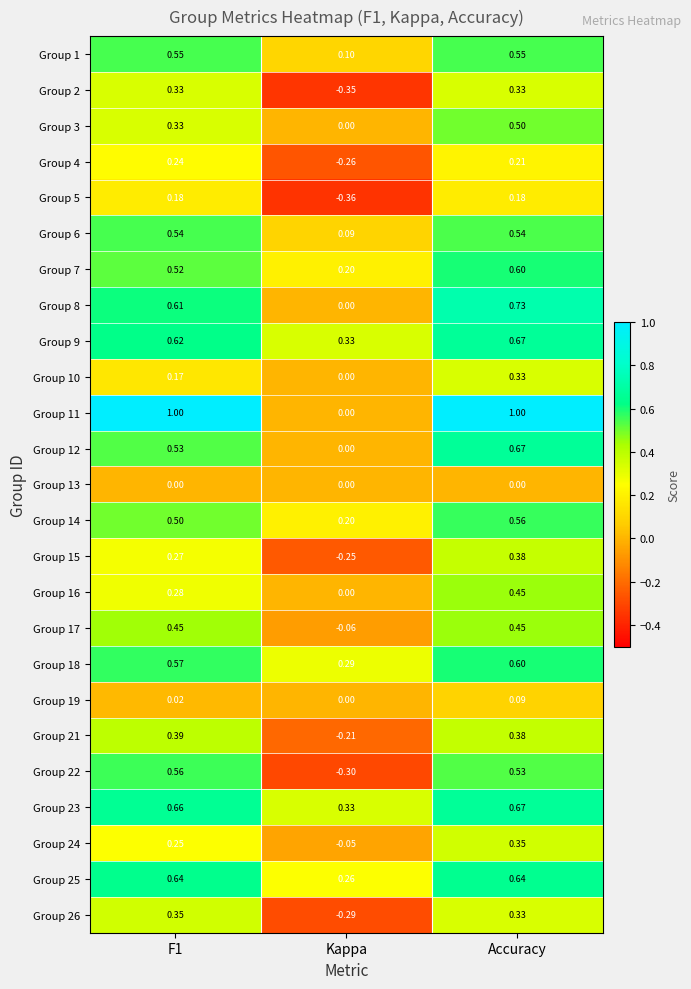

At which label does Group 7 reach its minimum?

Kappa